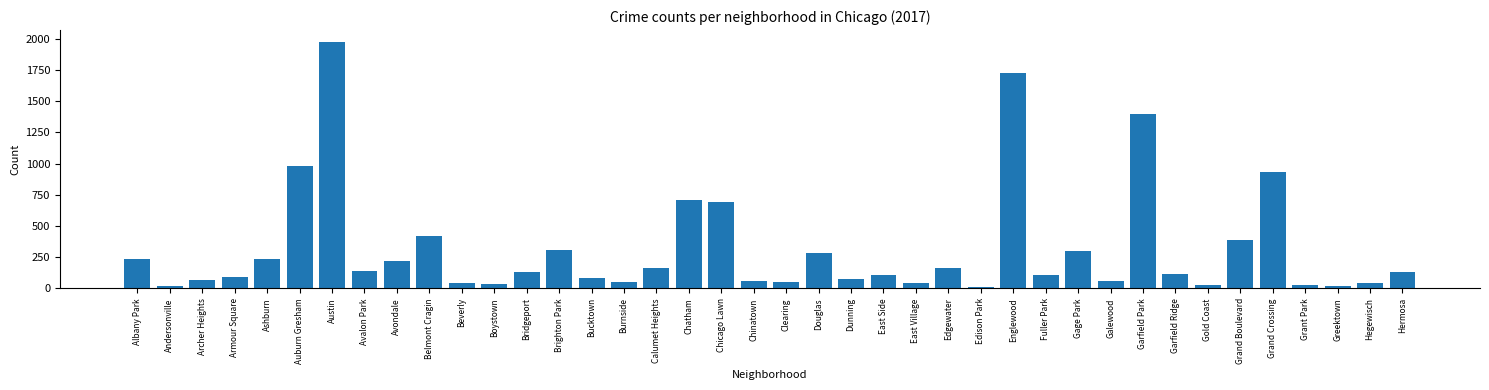

At which category does the chart reach its peak across all series?

Austin